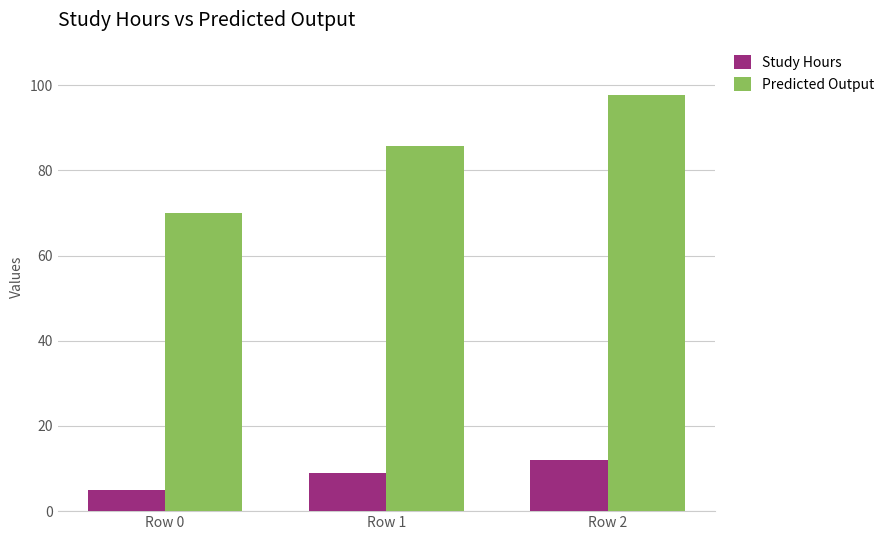

Between Row 1 and Row 2, which series saw the biggest shift?

Predicted Output